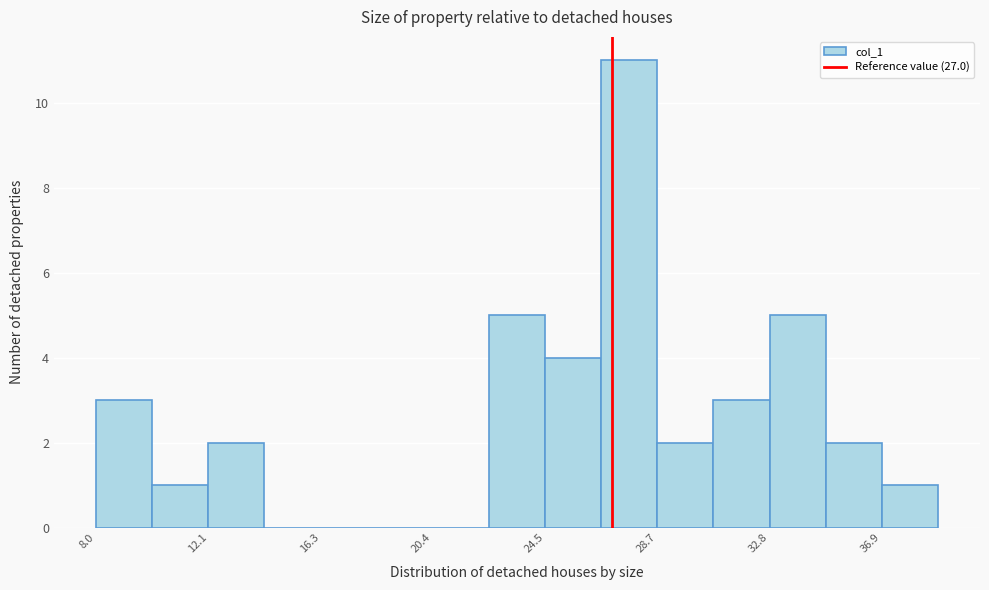

Reading left to right, transcribe this chart: for each bar, give the range it covers on the x-axis and its height. Neither the bar edges nor the heights are printed on the chart, so give them approximately, as read against the axes.

8.0 to 10.0: 3
10.0 to 12.0: 1
12.0 to 14.0: 2
14.0 to 16.5: 0
16.5 to 18.5: 0
18.5 to 20.5: 0
20.5 to 22.5: 0
22.5 to 24.5: 5
24.5 to 26.5: 4
26.5 to 28.5: 11
28.5 to 30.5: 2
30.5 to 33.0: 3
33.0 to 35.0: 5
35.0 to 37.0: 2
37.0 to 39.0: 1